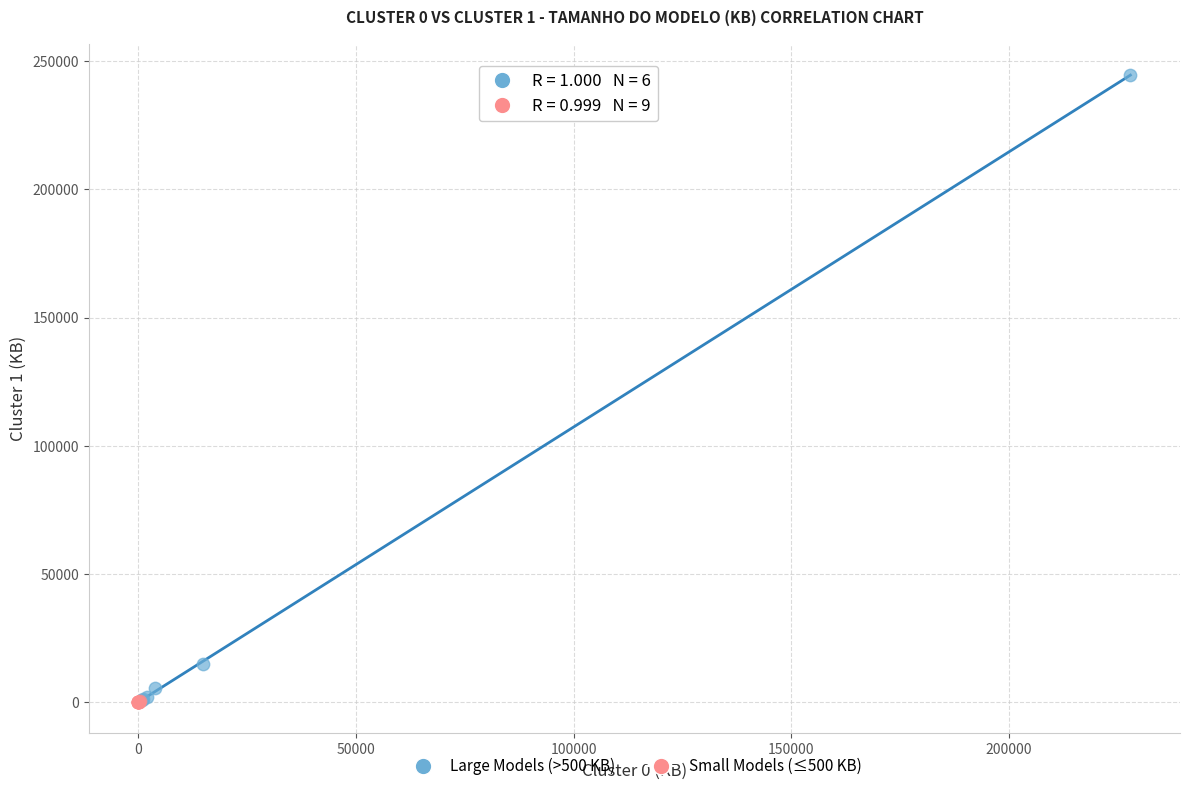

Which series has the widest spread of Y values?

Large Models (>500 KB)